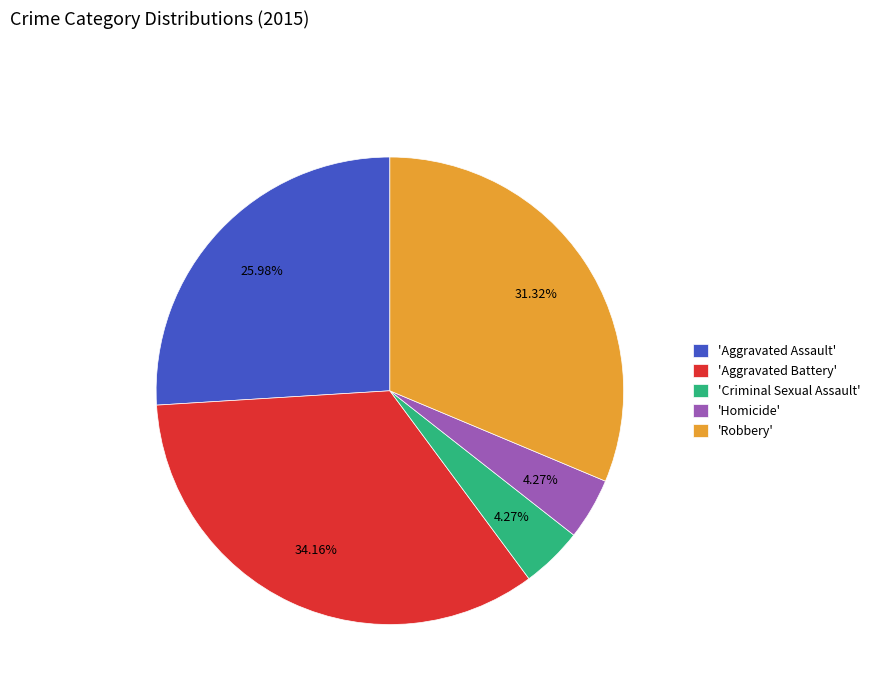

Does any single category account for the majority?

No